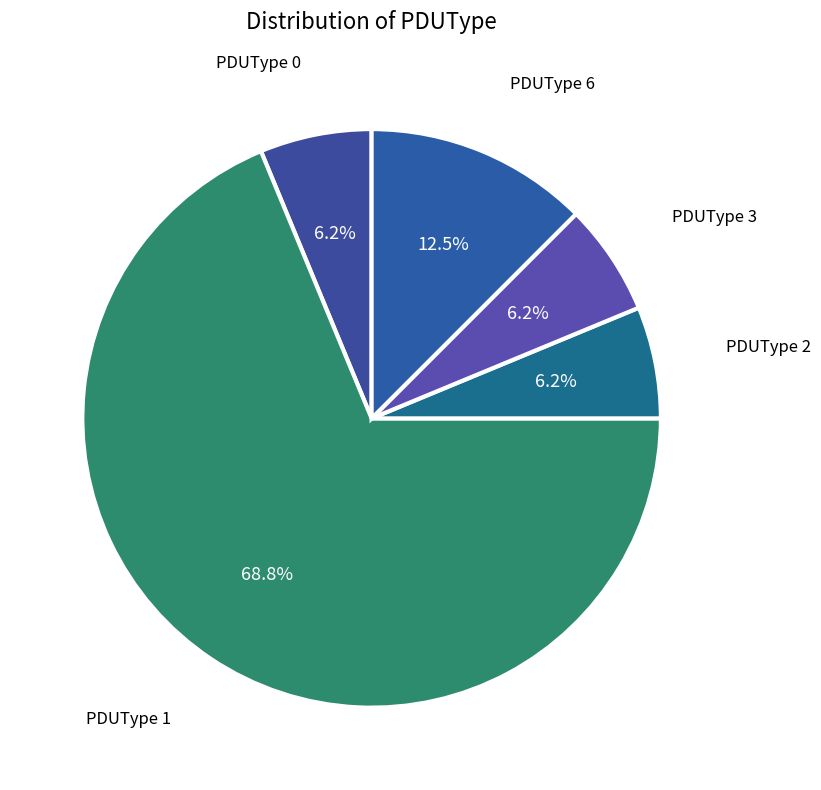

Which slice is the largest?

PDUType 1